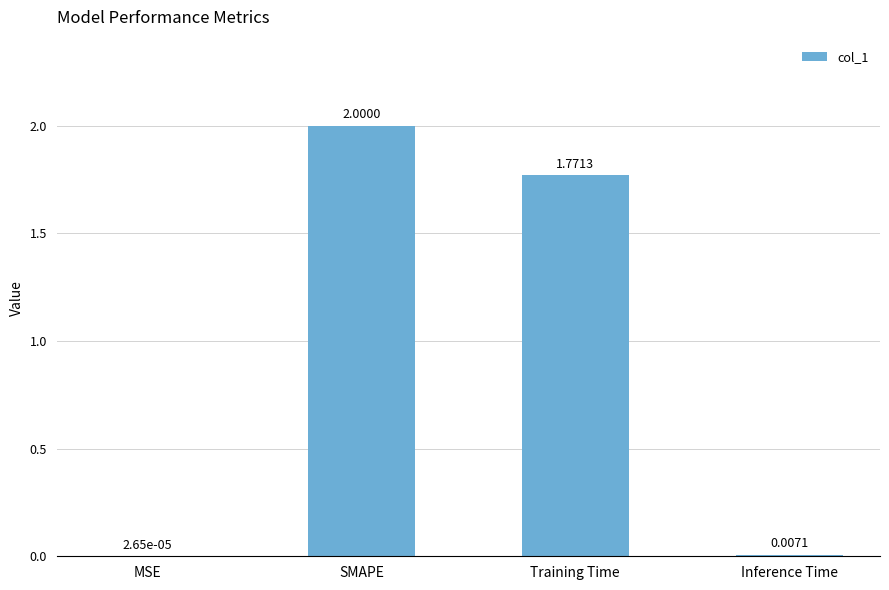

Which category has the highest value across all series?

SMAPE